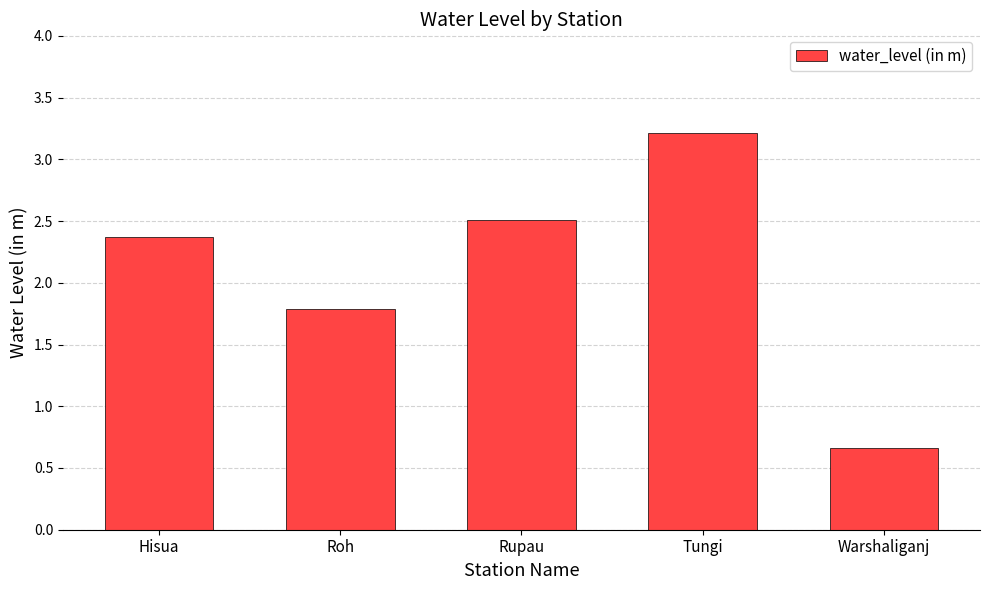

What is the difference between the values at Tungi and Rupau?

0.7